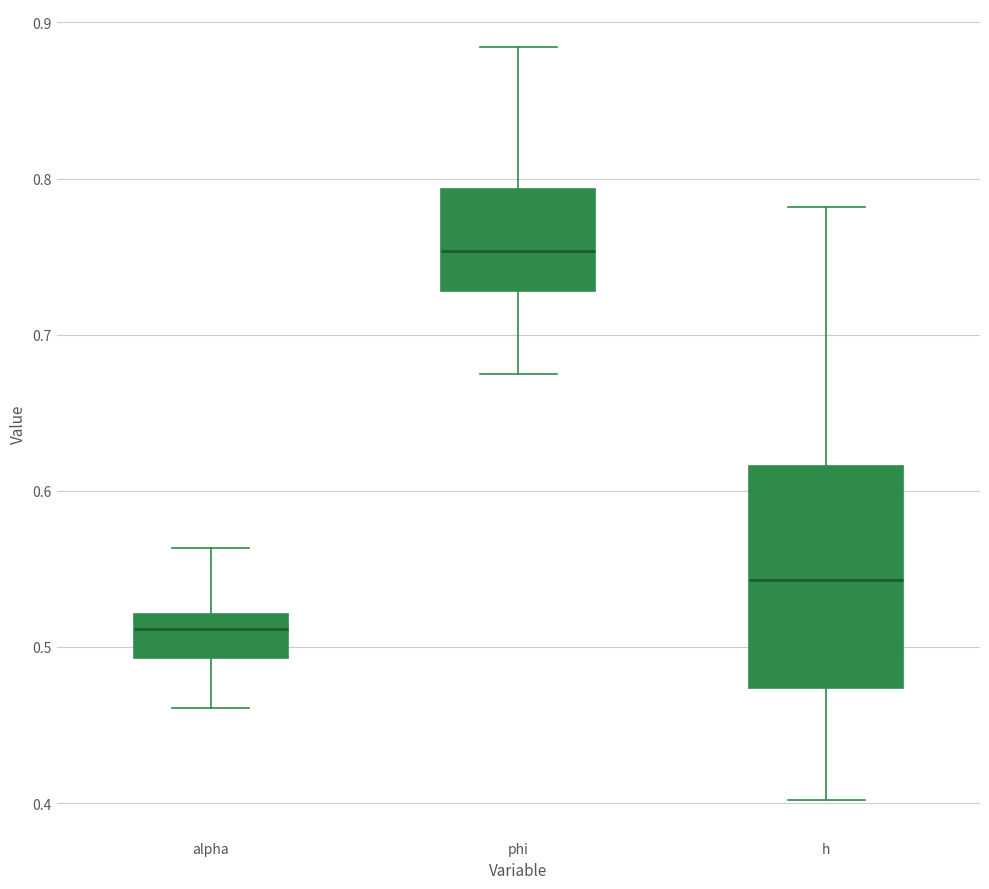

Where is the upper edge of the box for alpha on the y-axis? The values are not printed on the chart, so give them approximately, as read against the axis.

0.52